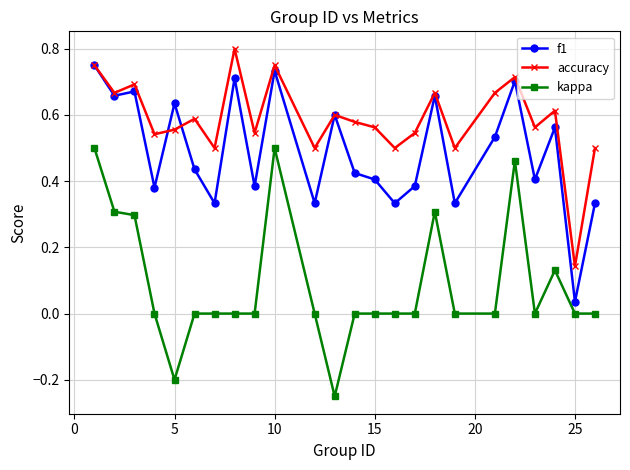

Rank the series by their maximum value, from lowest to highest.

kappa, f1, accuracy